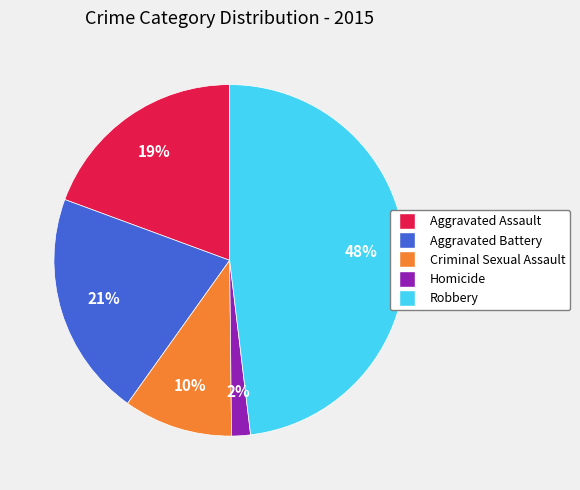

Do Homicide and Aggravated Assault together represent more than half of the pie?

No